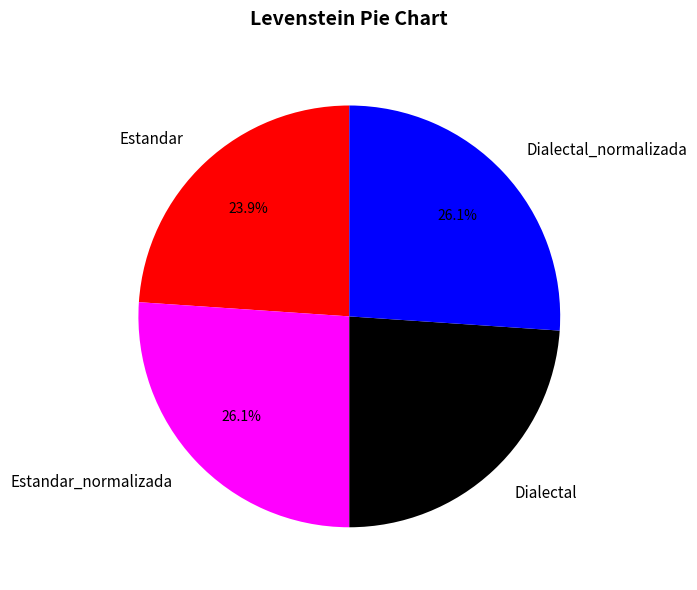

What portion of the pie excludes Dialectal?

76.1%